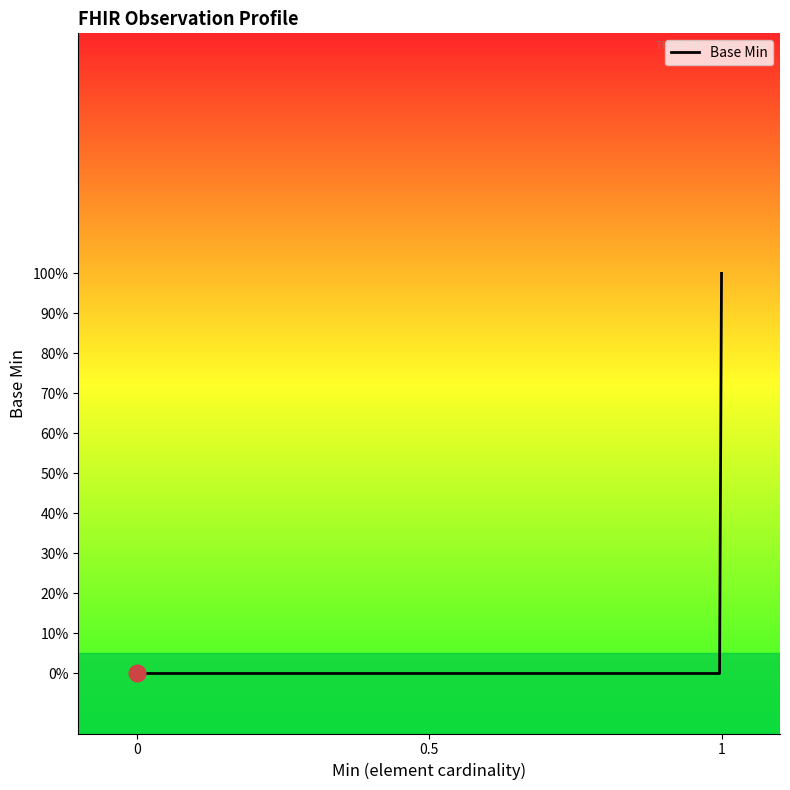

Which category has the highest value across all series?

1